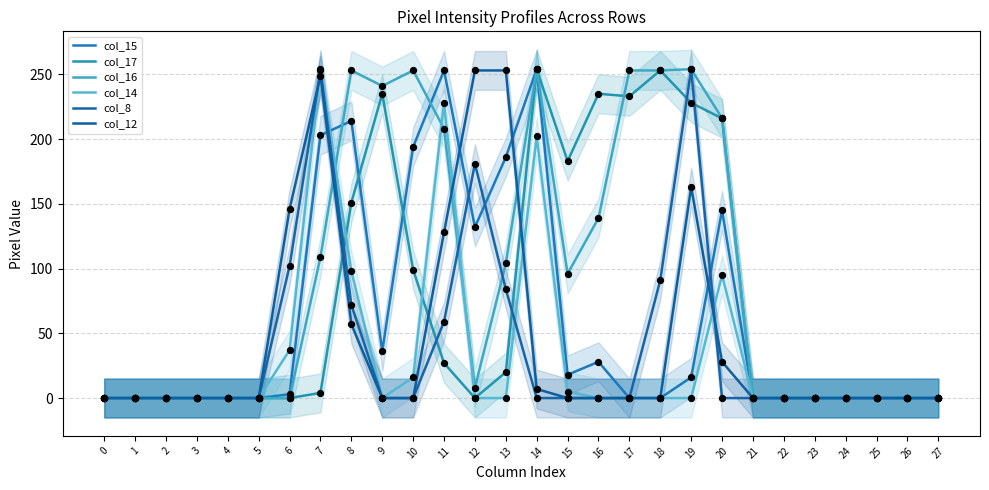

Which series has the widest spread of Y values?

col_15